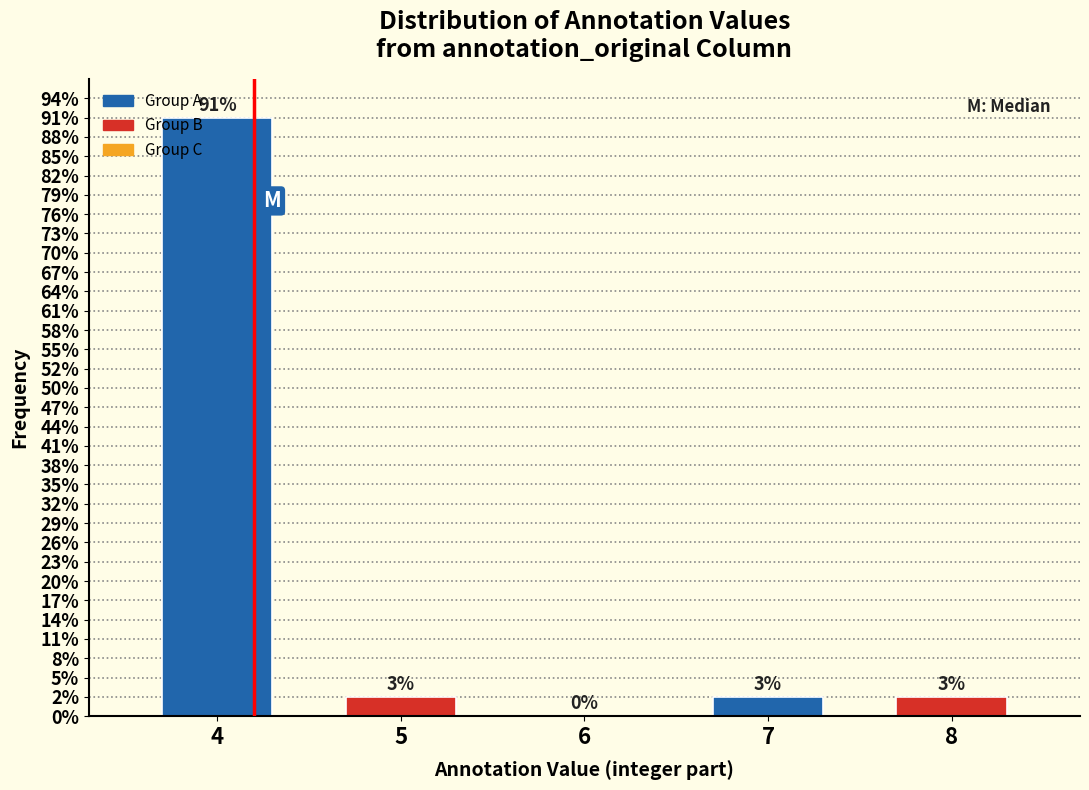

Are the bars horizontal?

No